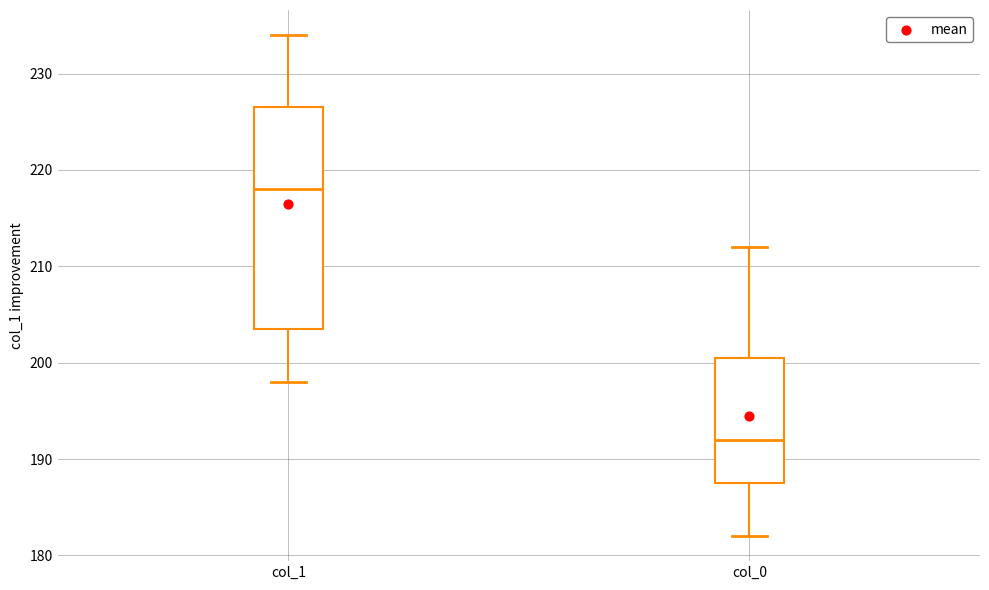

Where does the upper whisker of the box for col_0 end on the y-axis? The values are not printed on the chart, so give them approximately, as read against the axis.

212